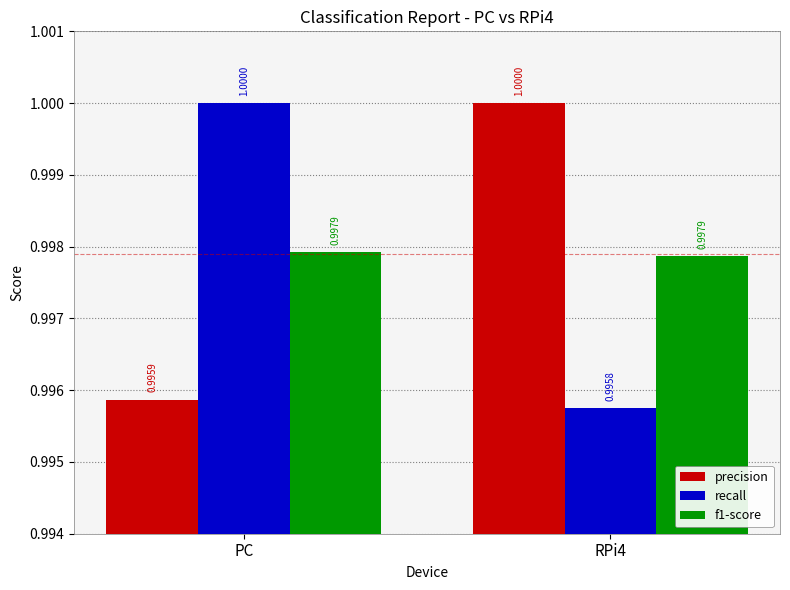

How many f1-score values are between 0 and 1?

2